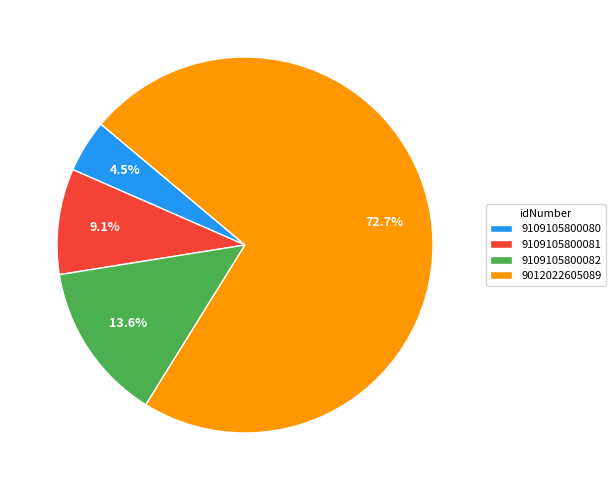

Does 9012022605089 represent more than half of the total?

Yes